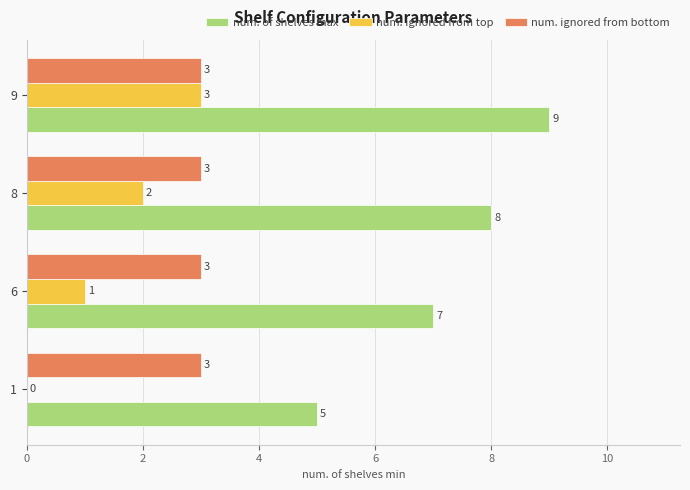

The value of num. ignored from top at 8 is 2. True or false?

True